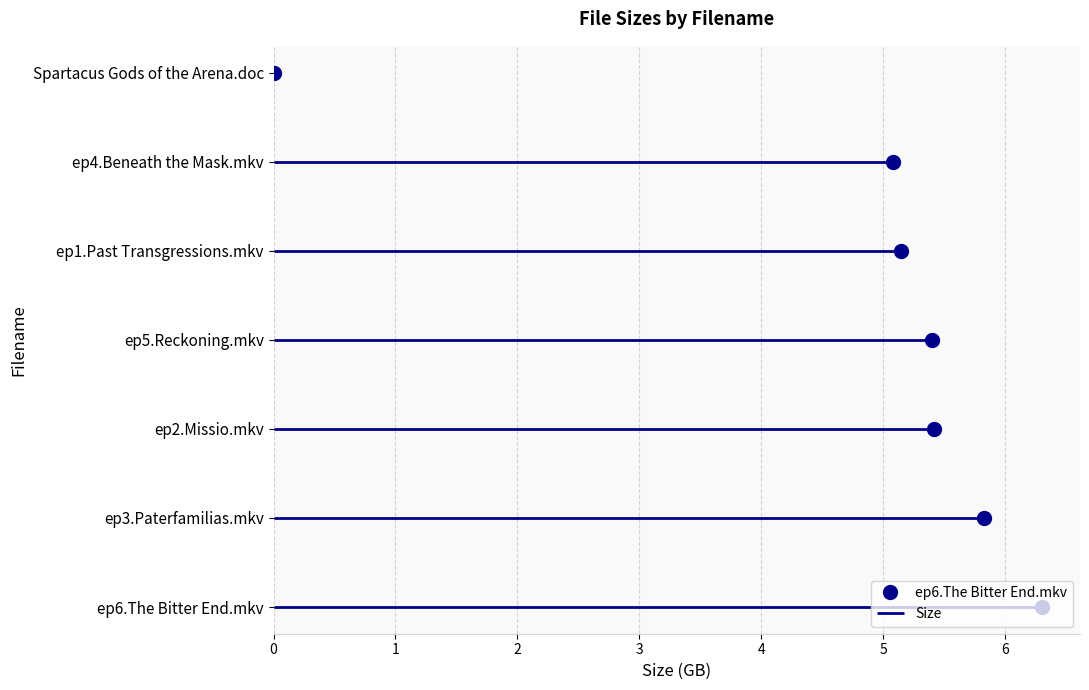

Is it true that the value at Spartacus Gods of the Arena.doc is 0.0?

False